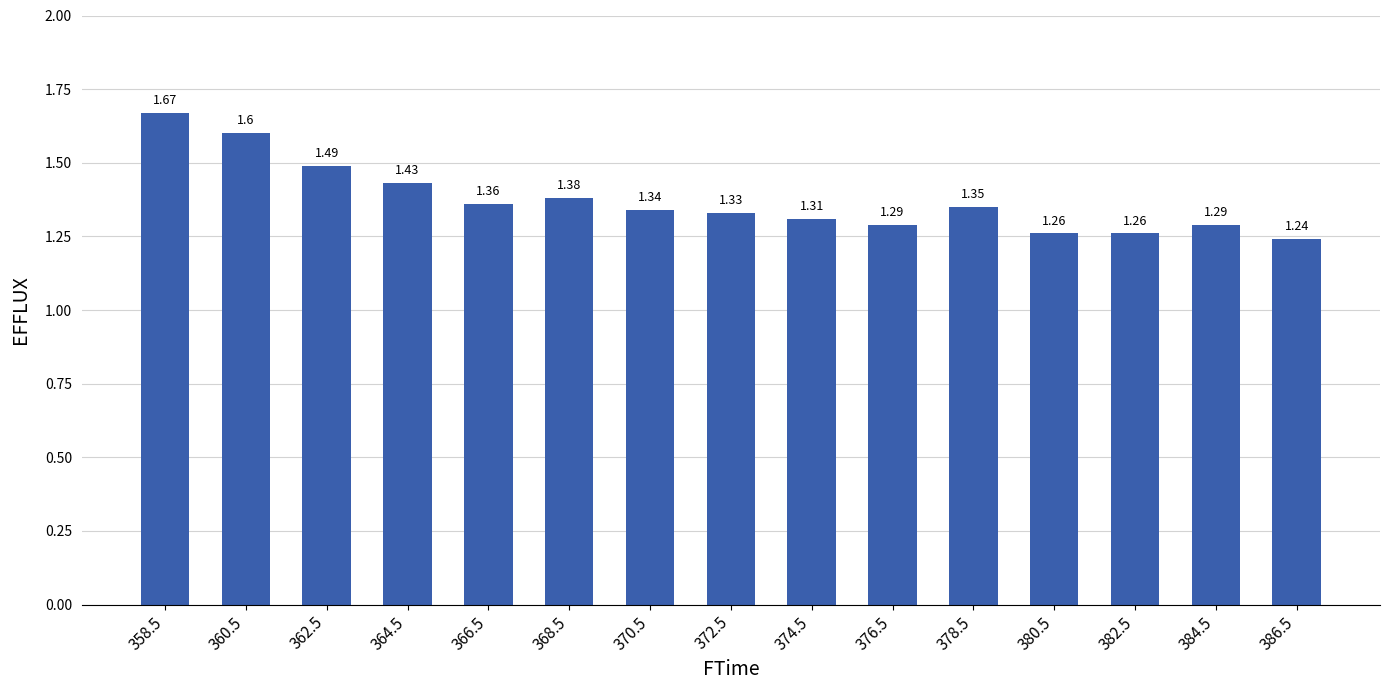

The chart shows a value of 0.3 at 368.5. True or false?

False